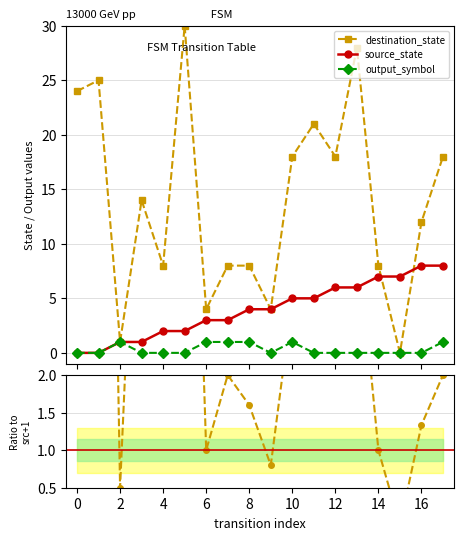

In destination_state, how many points are lower than both neighbors (excluding endpoints)?

6